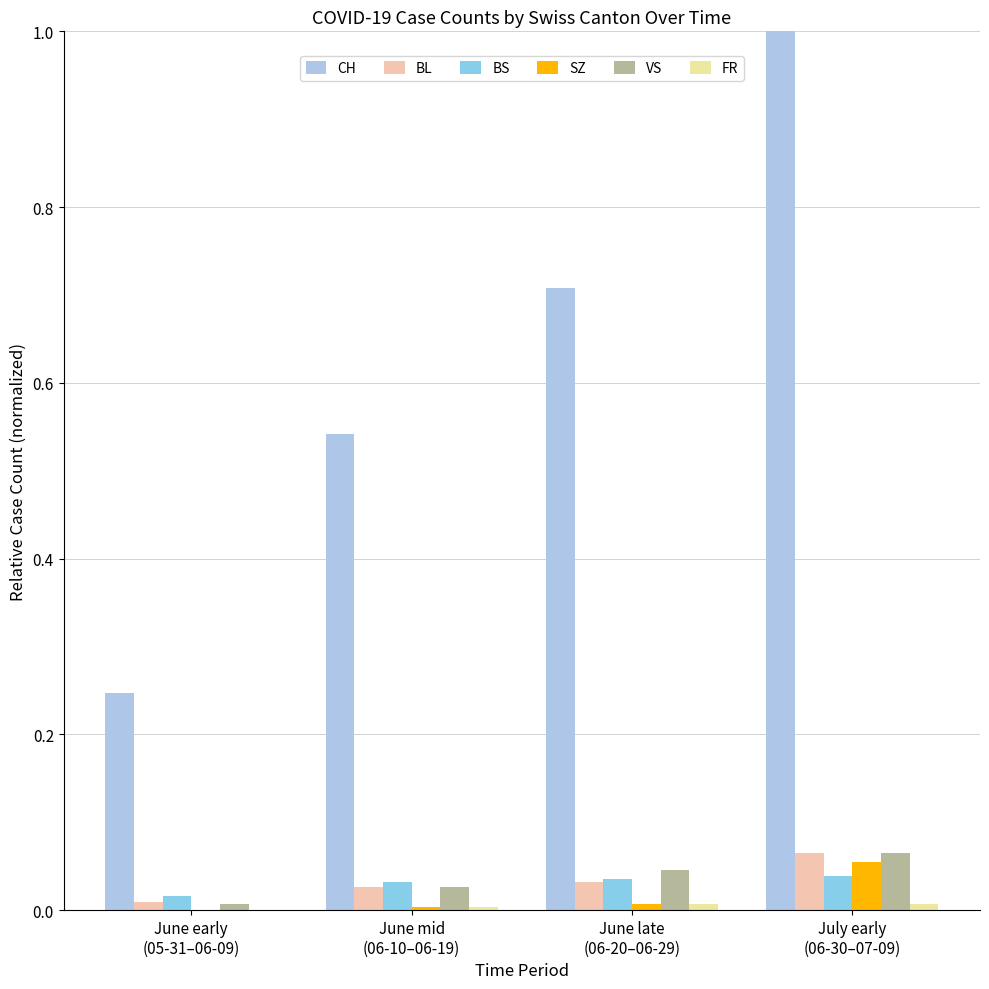

Reading right to left, what are all the values shown in this chart?

CH: 1.0	0.7	0.5	0.2
BL: 0.1	0.0	0.0	0.0
BS: 0.0	0.0	0.0	0.0
SZ: 0.1	0.0	0.0	0.0
VS: 0.1	0.0	0.0	0.0
FR: 0.0	0.0	0.0	0.0